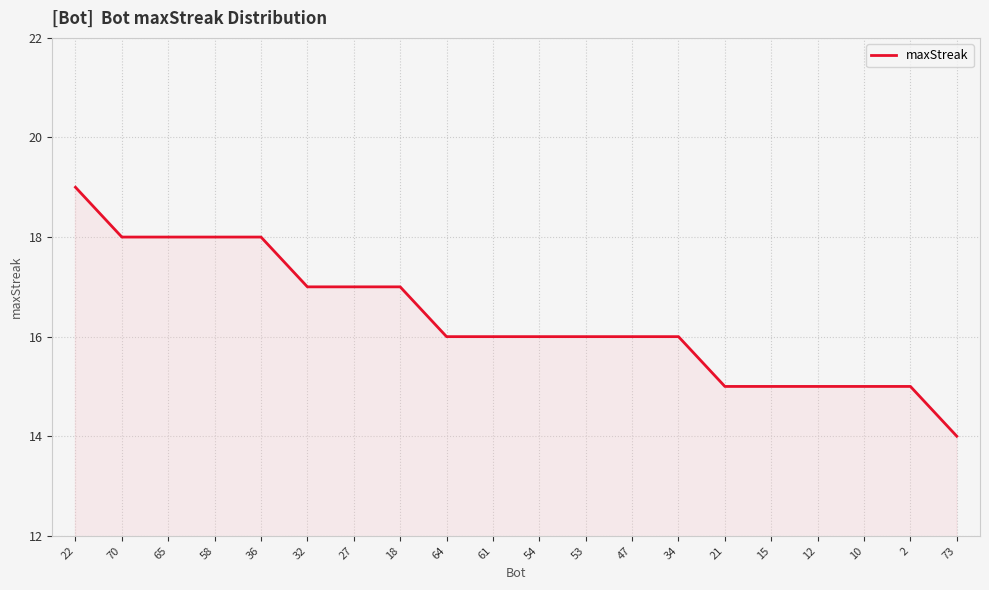

Read the value at 73.

14